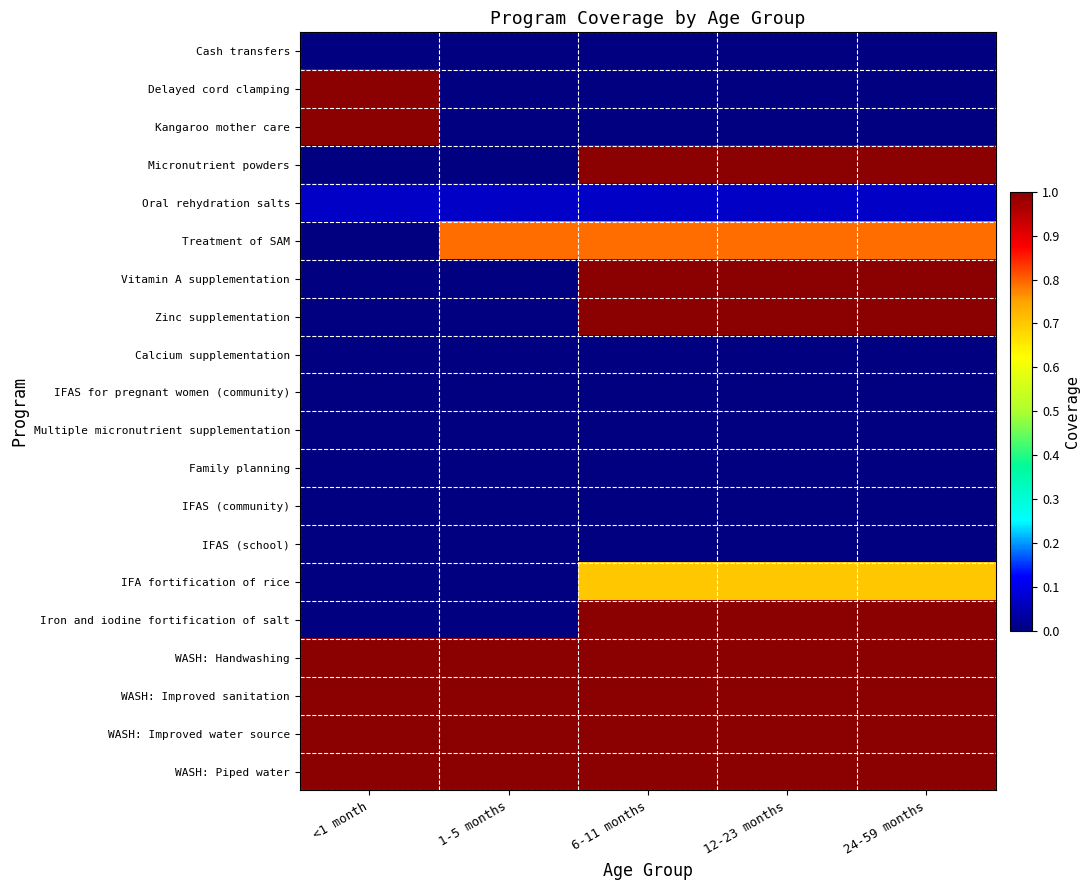

Reading left to right, transcribe all the data shown in this chart.

Cash transfers: <1 month=0.0	1-5 months=0.0	6-11 months=0.0	12-23 months=0.0	24-59 months=0.0
Delayed cord clamping: <1 month=1.0	1-5 months=0.0	6-11 months=0.0	12-23 months=0.0	24-59 months=0.0
Kangaroo mother care: <1 month=1.0	1-5 months=0.0	6-11 months=0.0	12-23 months=0.0	24-59 months=0.0
Micronutrient powders: <1 month=0.0	1-5 months=0.0	6-11 months=1.0	12-23 months=1.0	24-59 months=1.0
Oral rehydration salts: <1 month=0.1	1-5 months=0.1	6-11 months=0.1	12-23 months=0.1	24-59 months=0.1
Treatment of SAM: <1 month=0.0	1-5 months=0.8	6-11 months=0.8	12-23 months=0.8	24-59 months=0.8
Vitamin A supplementation: <1 month=0.0	1-5 months=0.0	6-11 months=1.0	12-23 months=1.0	24-59 months=1.0
Zinc supplementation: <1 month=0.0	1-5 months=0.0	6-11 months=1.0	12-23 months=1.0	24-59 months=1.0
Calcium supplementation: <1 month=0.0	1-5 months=0.0	6-11 months=0.0	12-23 months=0.0	24-59 months=0.0
IFAS for pregnant women (community): <1 month=0.0	1-5 months=0.0	6-11 months=0.0	12-23 months=0.0	24-59 months=0.0
Multiple micronutrient supplementation: <1 month=0.0	1-5 months=0.0	6-11 months=0.0	12-23 months=0.0	24-59 months=0.0
Family planning: <1 month=0.0	1-5 months=0.0	6-11 months=0.0	12-23 months=0.0	24-59 months=0.0
IFAS (community): <1 month=0.0	1-5 months=0.0	6-11 months=0.0	12-23 months=0.0	24-59 months=0.0
IFAS (school): <1 month=0.0	1-5 months=0.0	6-11 months=0.0	12-23 months=0.0	24-59 months=0.0
IFA fortification of rice: <1 month=0.0	1-5 months=0.0	6-11 months=0.7	12-23 months=0.7	24-59 months=0.7
Iron and iodine fortification of salt: <1 month=0.0	1-5 months=0.0	6-11 months=1.0	12-23 months=1.0	24-59 months=1.0
WASH: Handwashing: <1 month=1.0	1-5 months=1.0	6-11 months=1.0	12-23 months=1.0	24-59 months=1.0
WASH: Improved sanitation: <1 month=1.0	1-5 months=1.0	6-11 months=1.0	12-23 months=1.0	24-59 months=1.0
WASH: Improved water source: <1 month=1.0	1-5 months=1.0	6-11 months=1.0	12-23 months=1.0	24-59 months=1.0
WASH: Piped water: <1 month=1.0	1-5 months=1.0	6-11 months=1.0	12-23 months=1.0	24-59 months=1.0